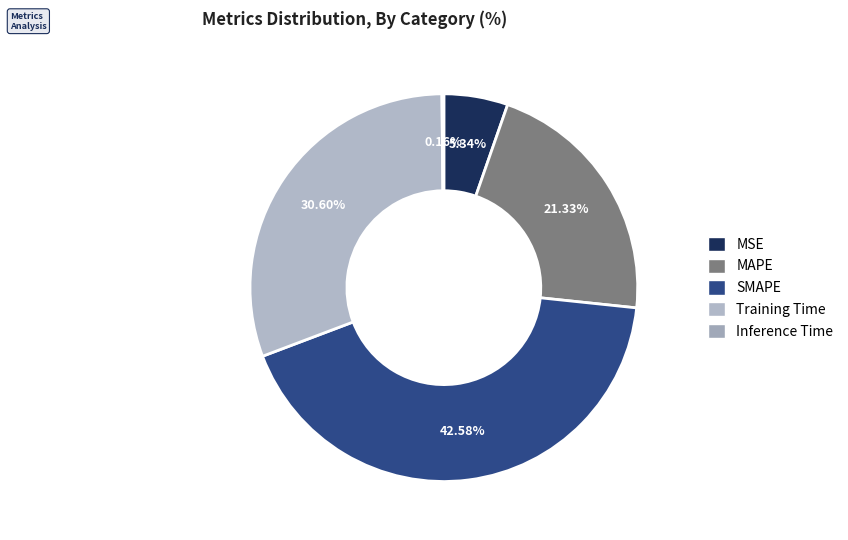

Is it true that MAPE is 36% of the pie?

False